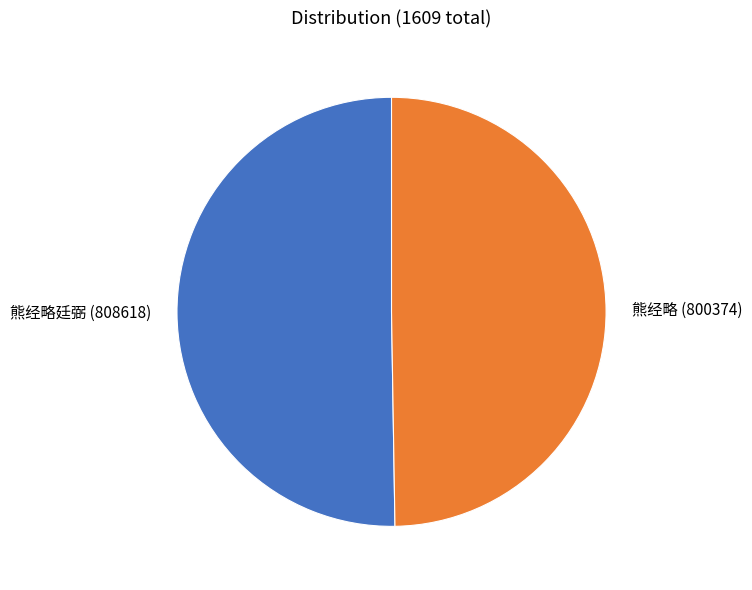

Does 熊经略 represent more than half of the total?

No